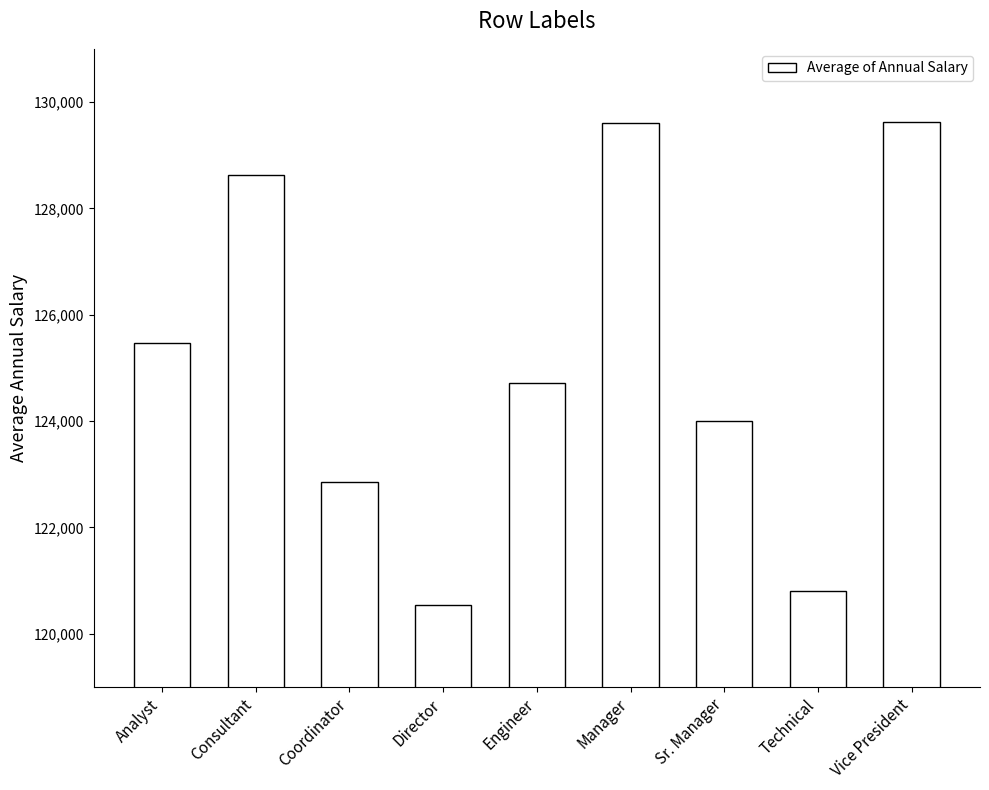

What is the change in value from Analyst to Coordinator?

-2620.4